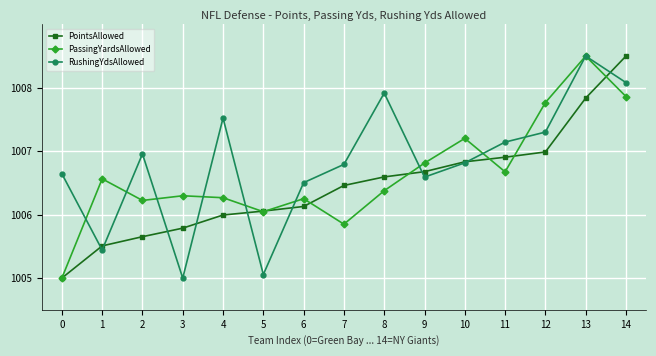

What is the lowest value of the RushingYdsAllowed series?

1005.0